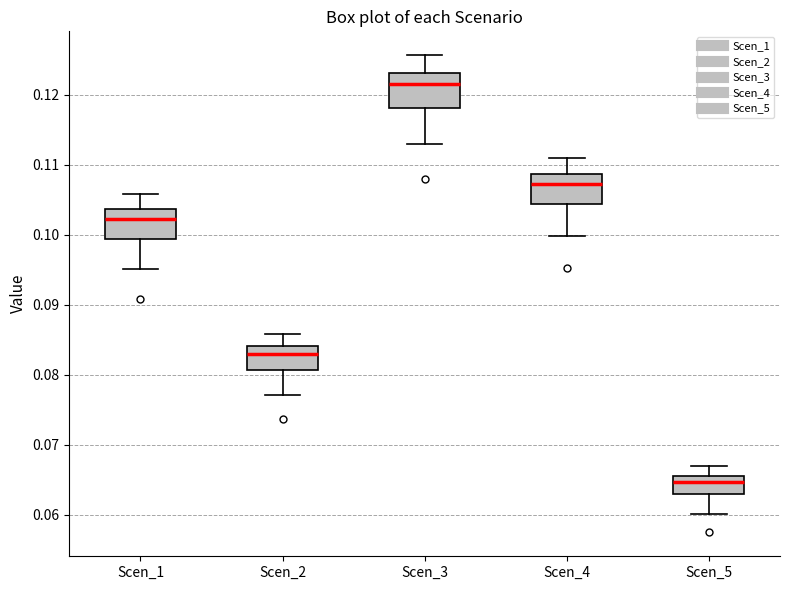

Reading left to right, read every box against the y-axis: the position of its median line, the range the box covers, and the ends of its whiskers. The values are not printed on the chart, so give them approximately, as read against the axis.

Scen_1: median 0.102, box 0.099 to 0.104, whiskers 0.095 to 0.106
Scen_2: median 0.083, box 0.081 to 0.084, whiskers 0.077 to 0.086
Scen_3: median 0.121, box 0.118 to 0.123, whiskers 0.113 to 0.126
Scen_4: median 0.107, box 0.104 to 0.109, whiskers 0.100 to 0.111
Scen_5: median 0.065, box 0.063 to 0.066, whiskers 0.060 to 0.067